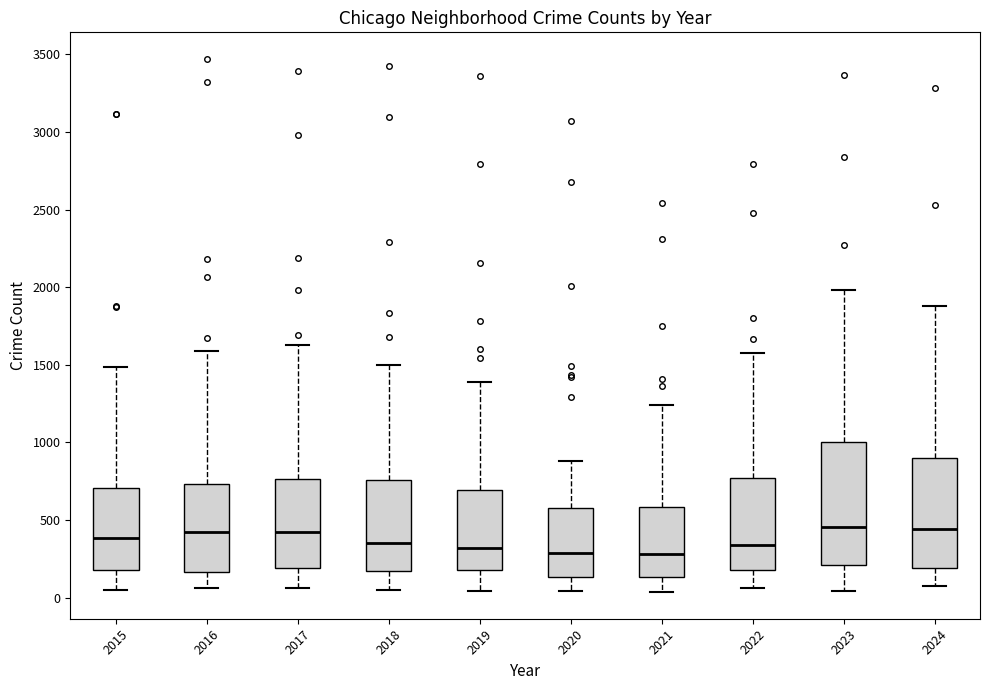

Where does the upper whisker of the box at x = 2019 end on the y-axis? The values are not printed on the chart, so give them approximately, as read against the axis.

1400